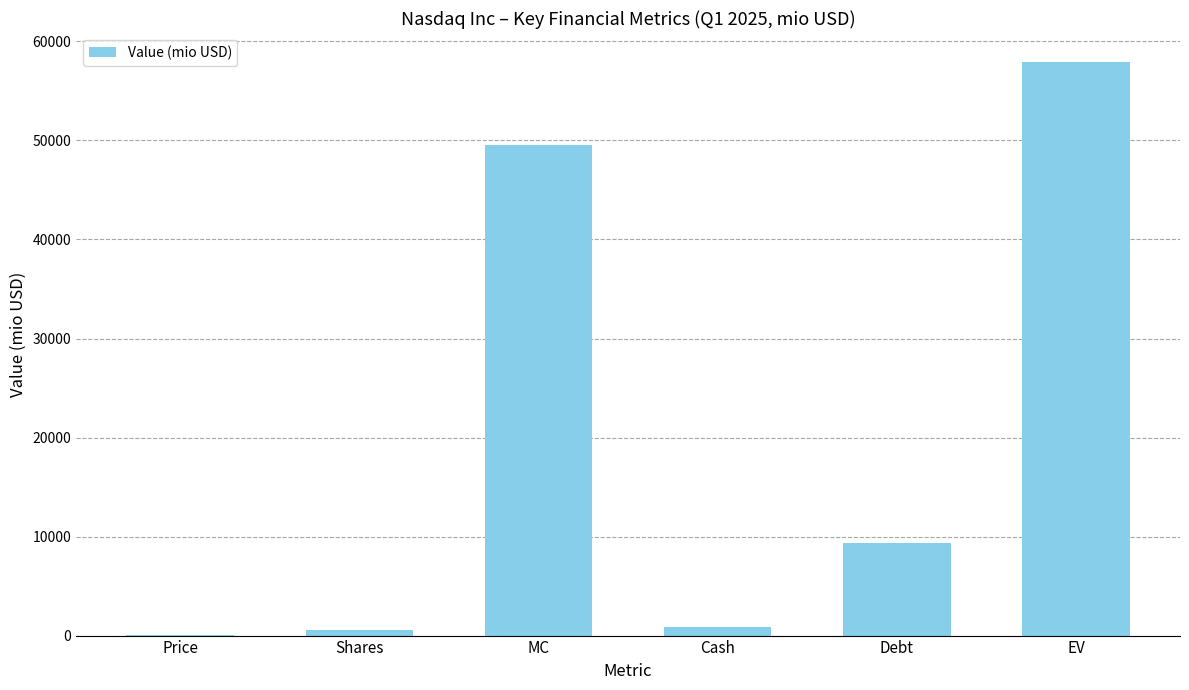

Which category has the highest value across all series?

EV